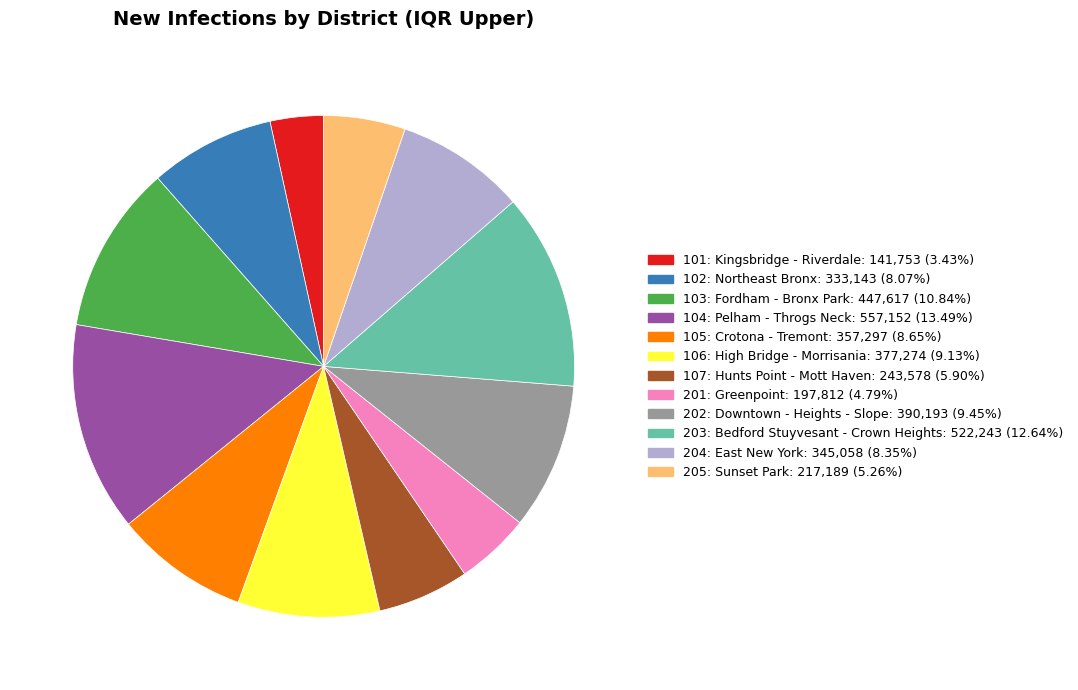

Count the number of slices in the pie.

12